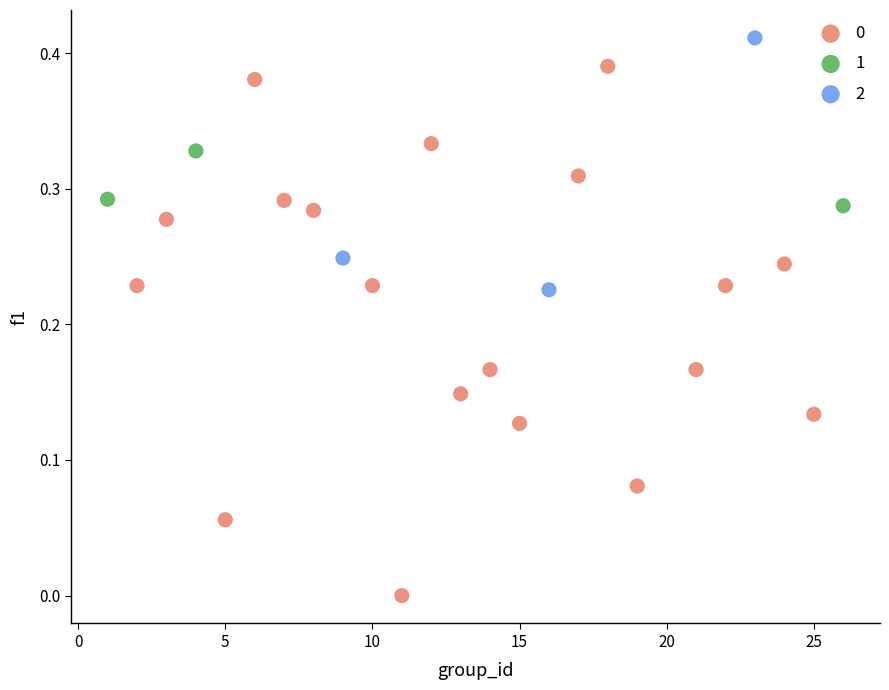

Which series has the widest spread of Y values?

0